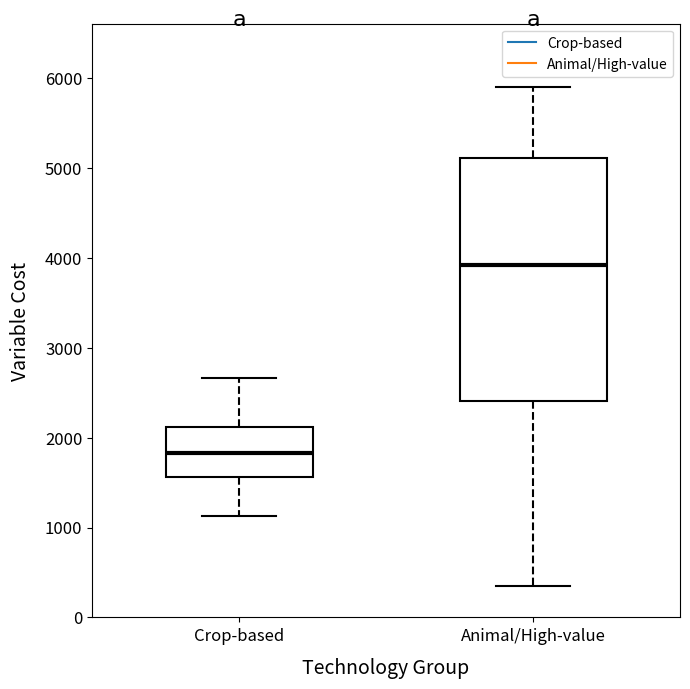

Reading left to right, read every box against the y-axis: the position of its median line, the range the box covers, and the ends of its whiskers. The values are not printed on the chart, so give them approximately, as read against the axis.

Crop-based: median 1800, box 1600 to 2100, whiskers 1100 to 2700
Animal/High-value: median 3900, box 2400 to 5100, whiskers 400 to 5900